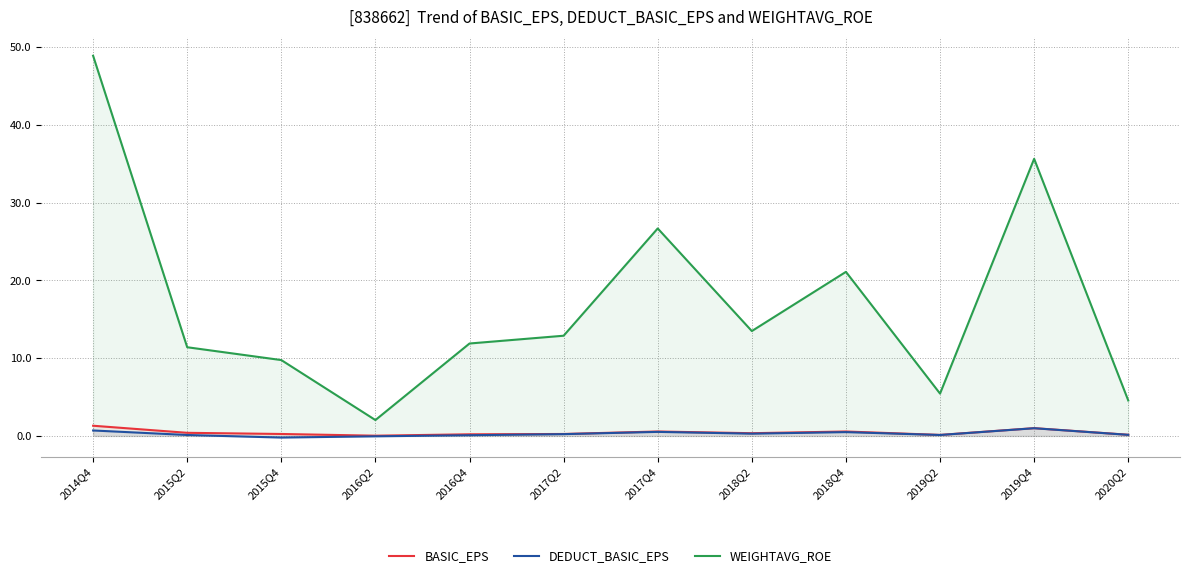

At how many categories does at least one series exceed 36?

1